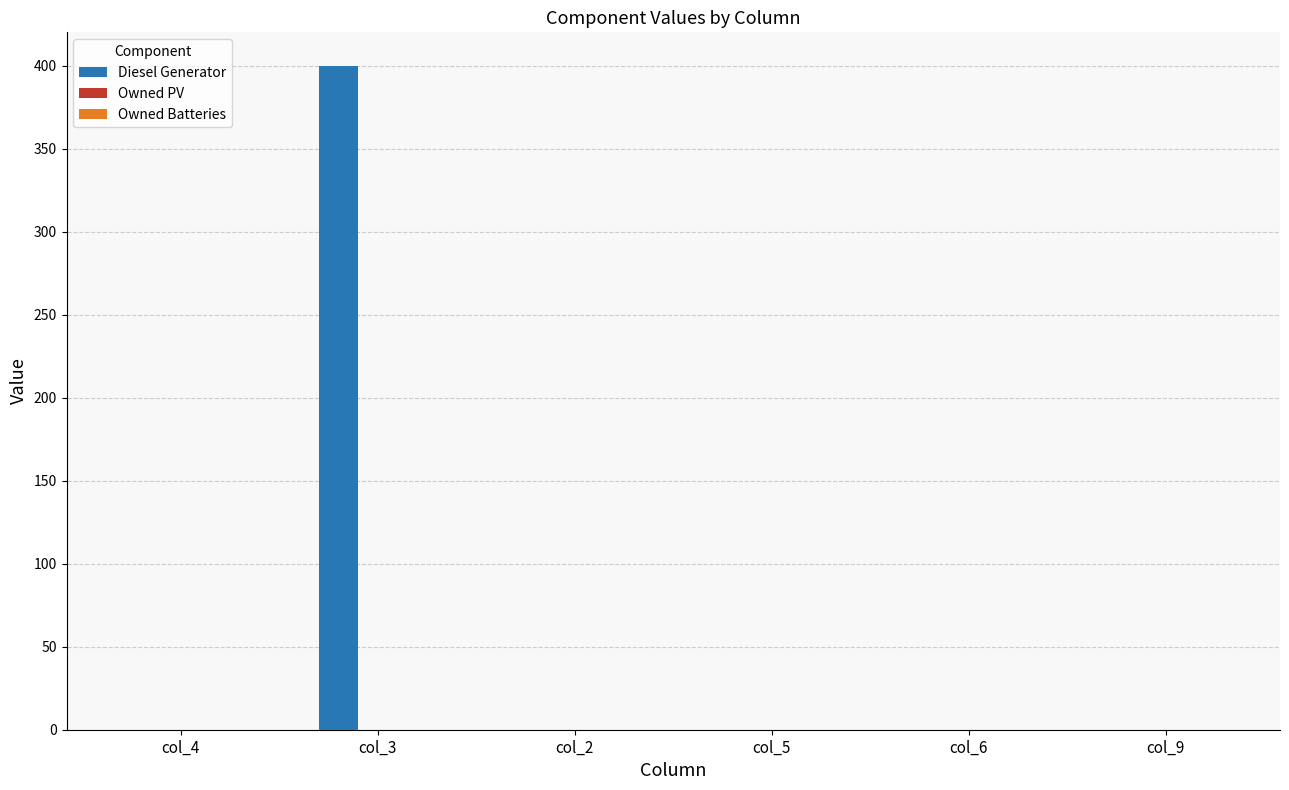

Are the bars horizontal?

No